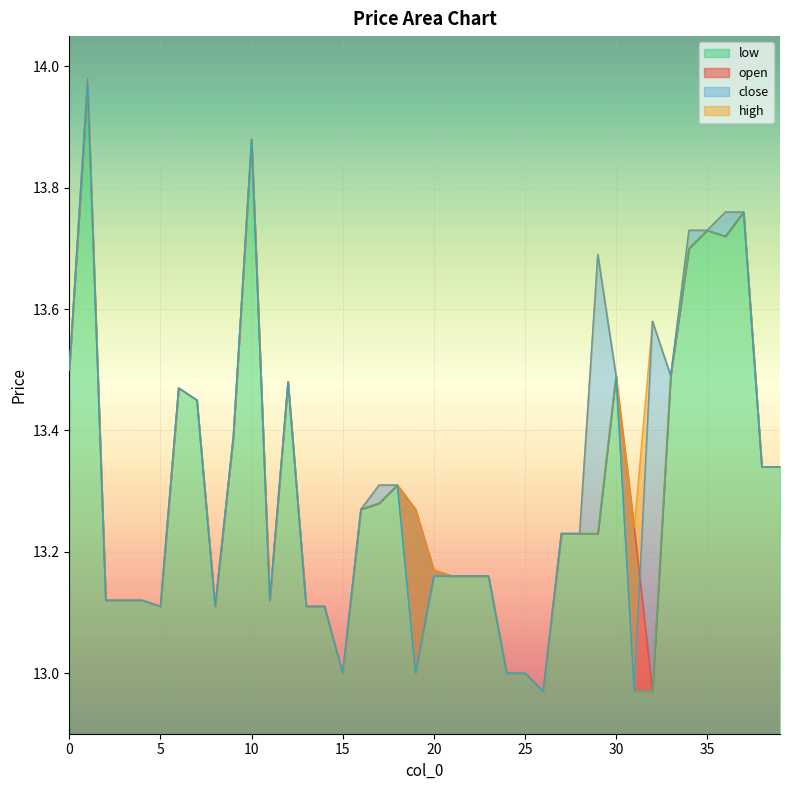

At which category is the sum across all series the highest?

1